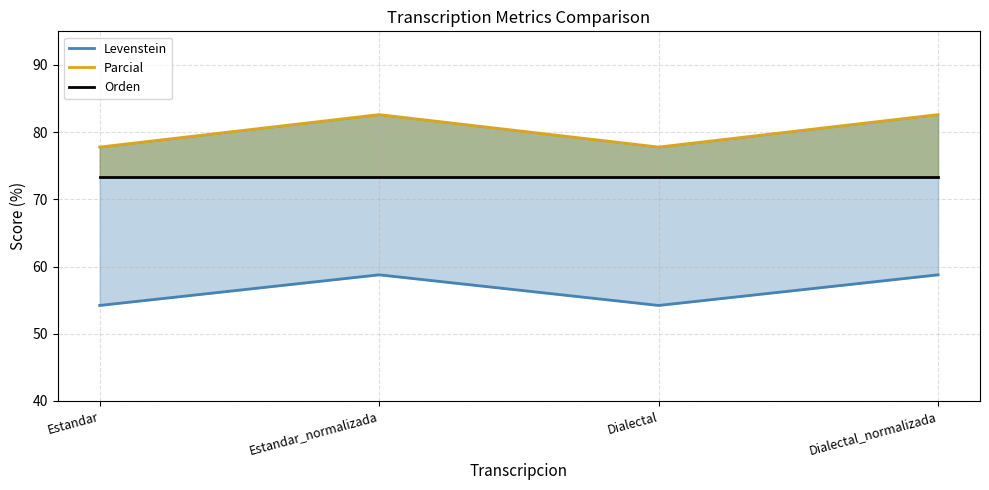

Between Estandar_normalizada and Dialectal_normalizada, which series saw the biggest shift?

Levenstein